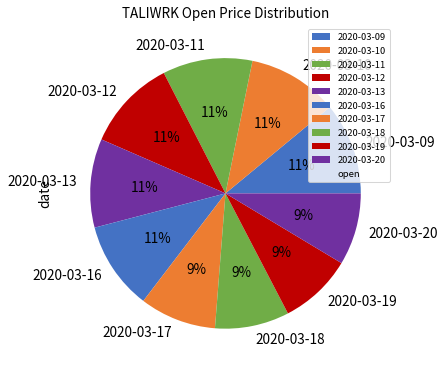

How many segments does this pie chart have?

10